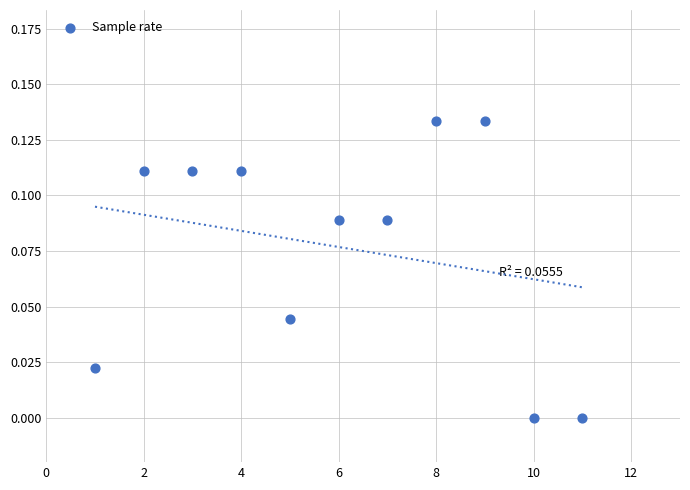

What is the average X value?

6.0